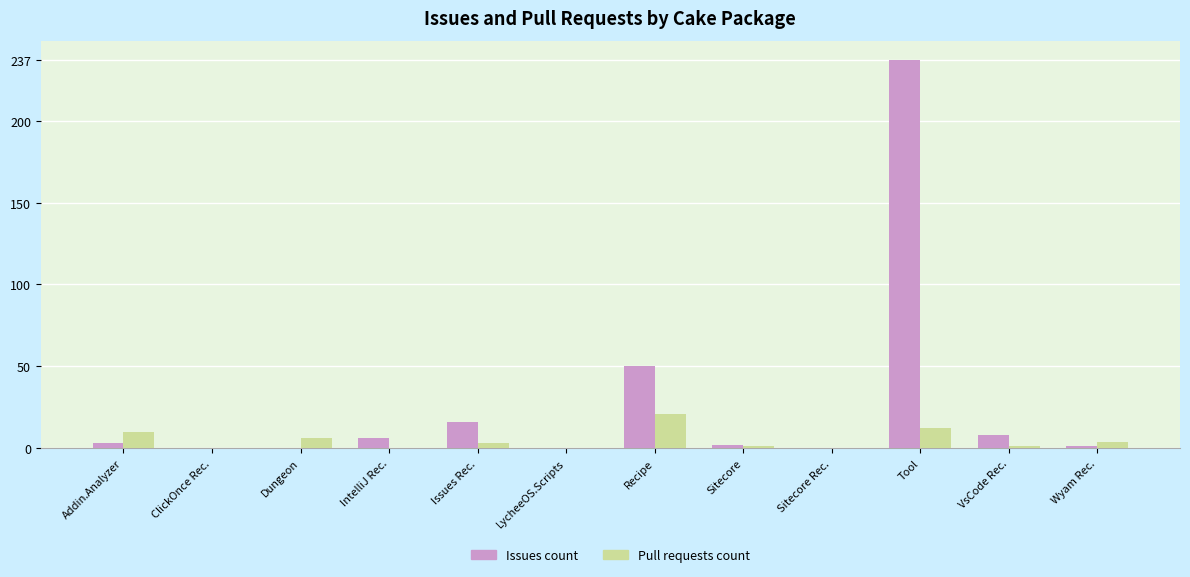

What is the maximum value for Issues count?

237